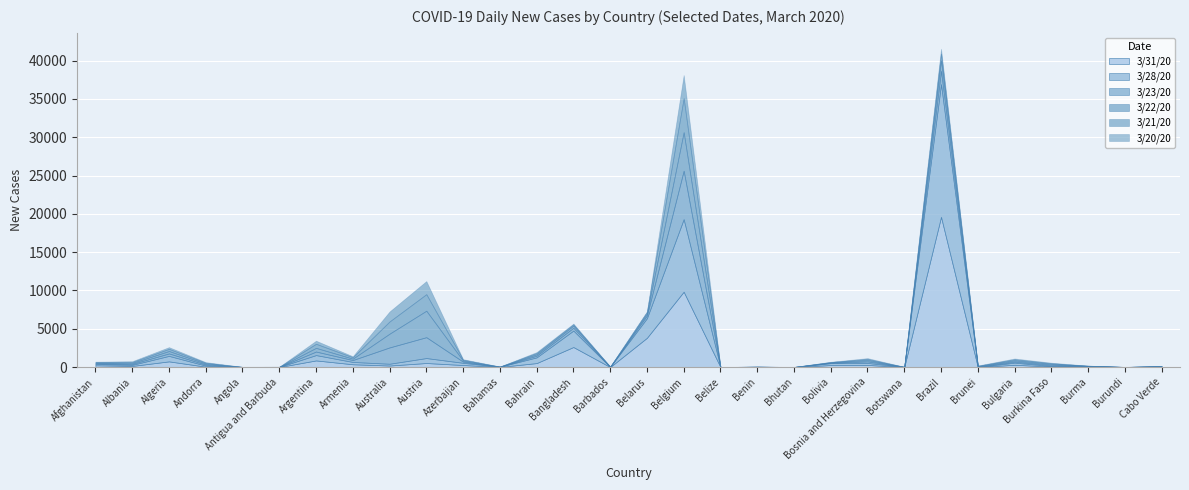

What is the difference between the highest and lowest values at Bhutan?

2